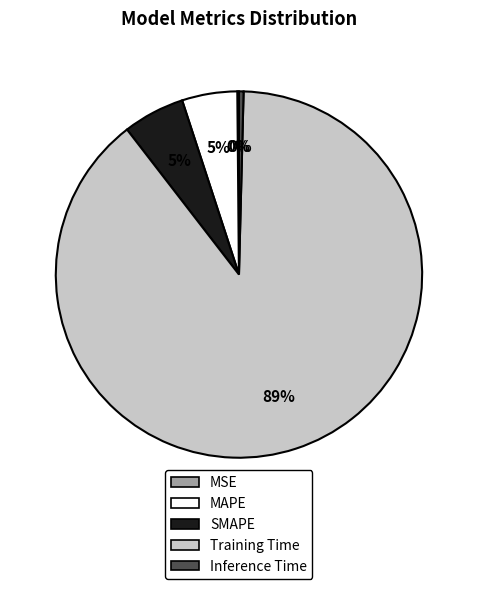

Is it true that MAPE is 5% of the pie?

True